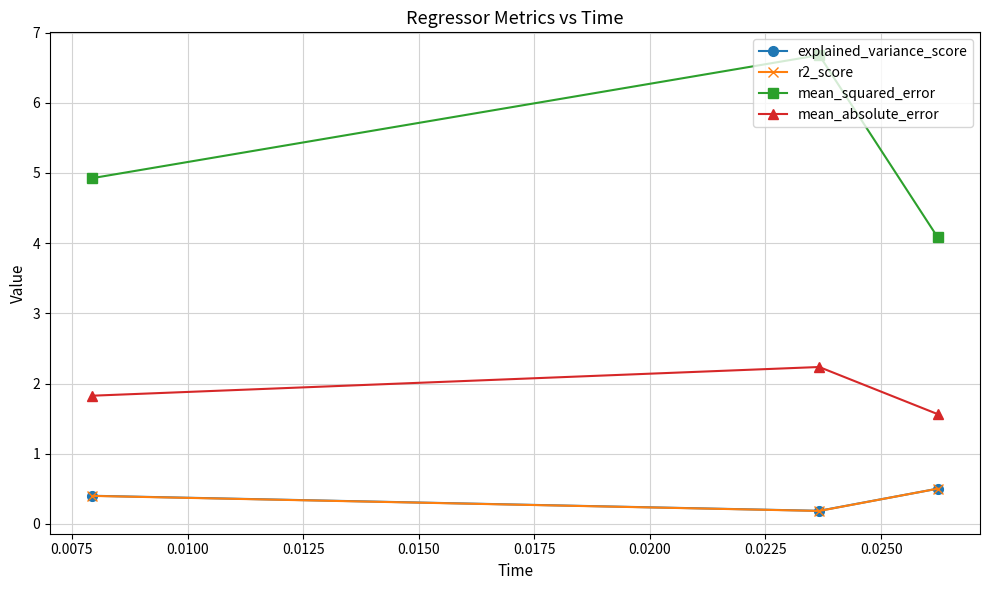

At how many categories does at least one series exceed 4?

3